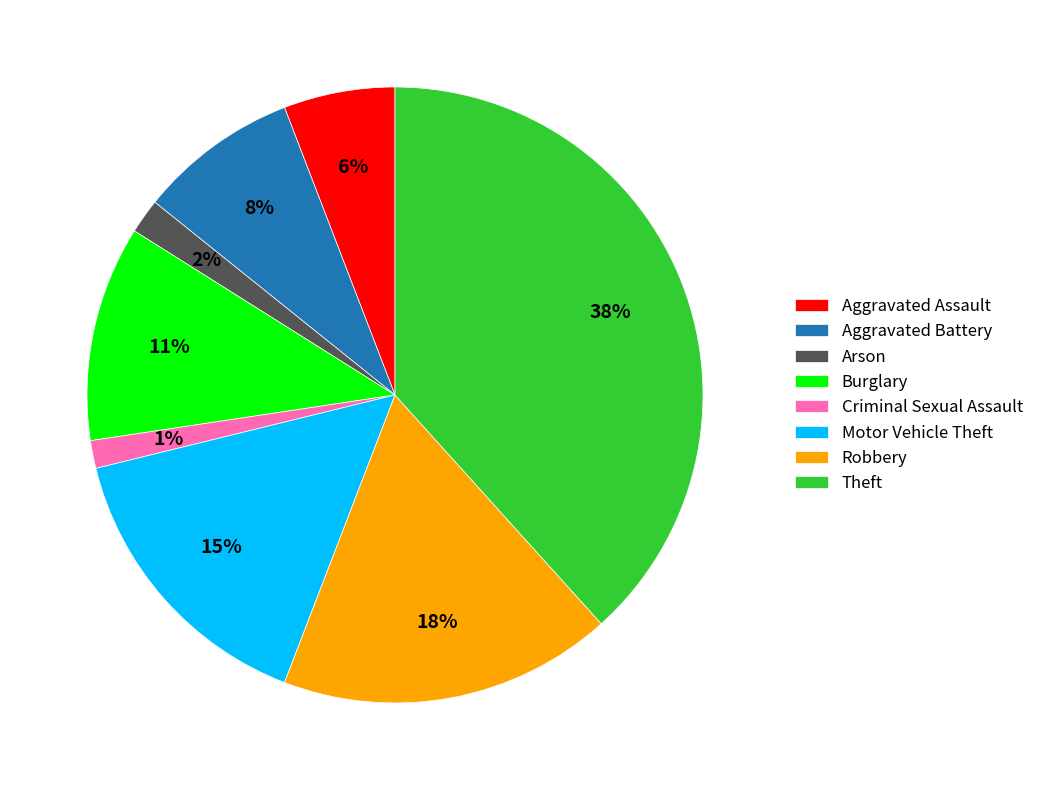

Is the sum of Aggravated Battery and Burglary greater than half?

No